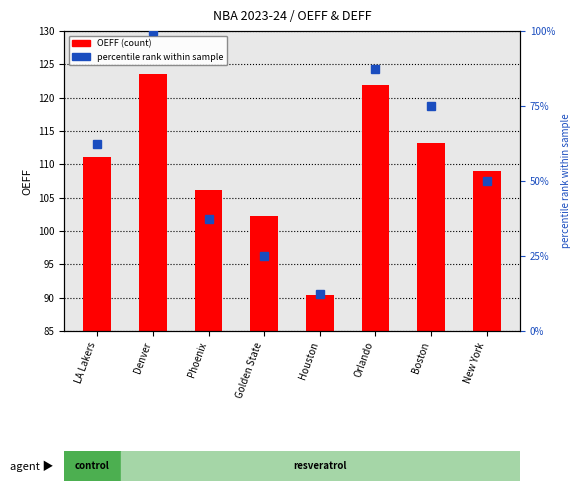

What is the difference between the highest and lowest values at LA Lakers?

48.6